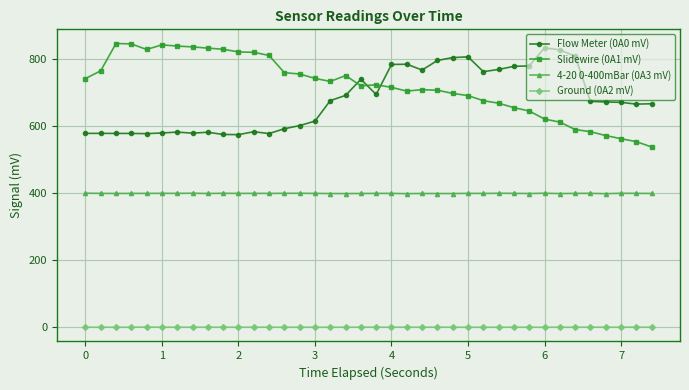

True or false: Ground (0A2 mV) has more than 0 interior local peaks.

True